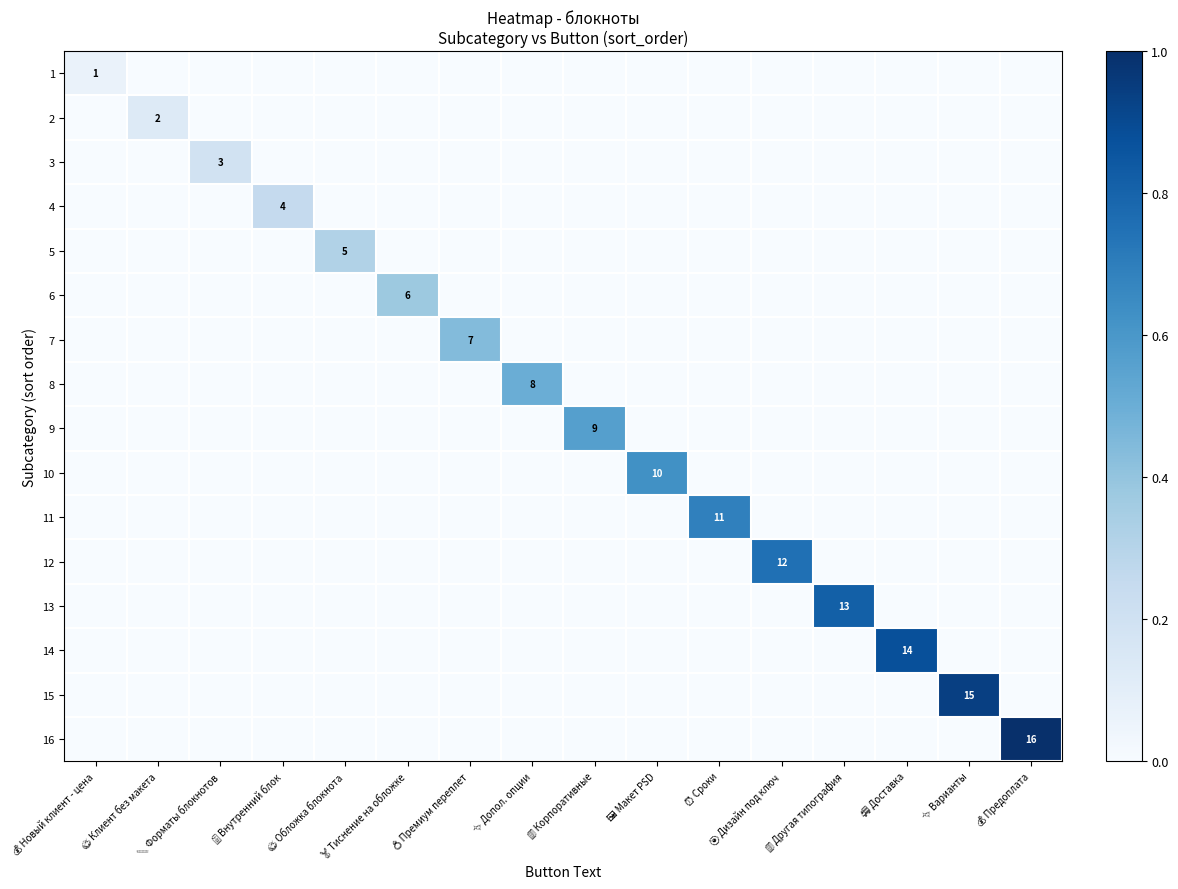

What is the difference between the highest and lowest values at 🎯 Дизайн под ключ?

0.8